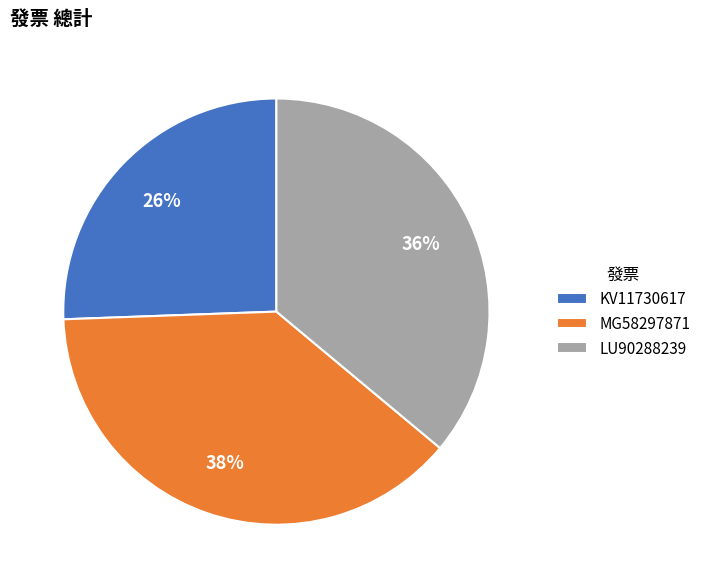

Rank the categories by value from lowest to highest.

KV11730617, LU90288239, MG58297871